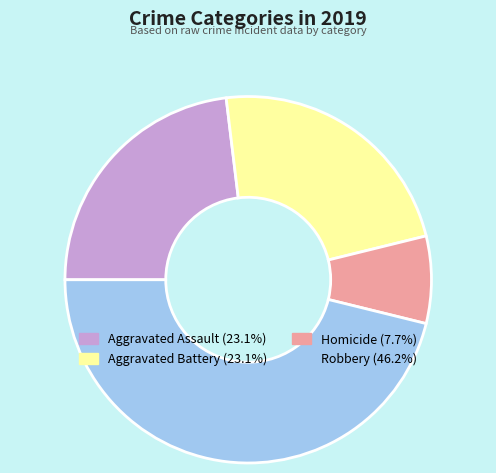

Is there any slice that represents more than half of the pie?

No